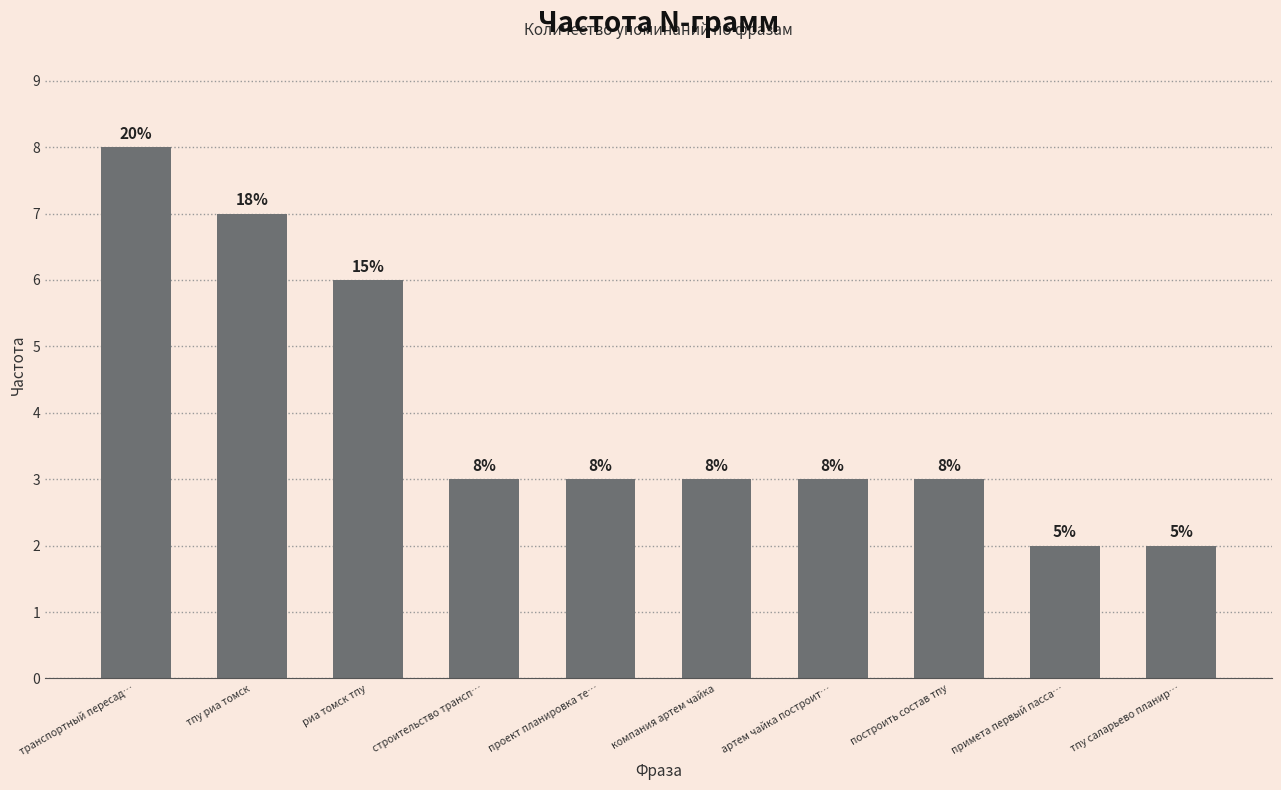

The chart shows a value of 3 at построить состав тпу. True or false?

True